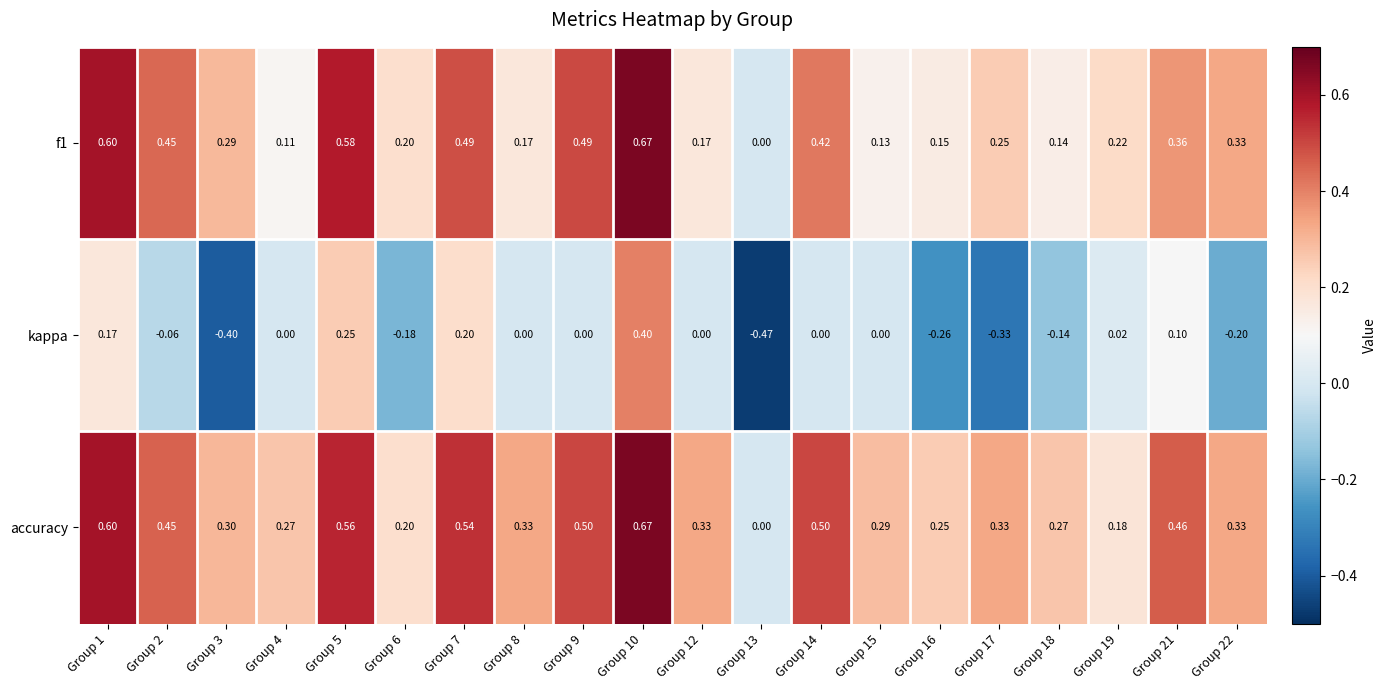

At which category is the sum across all series the highest?

Group 10